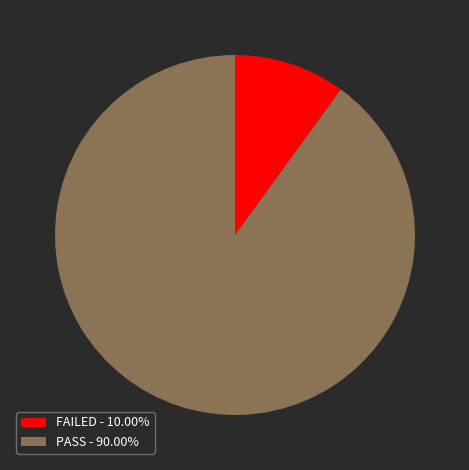

Is there a majority slice in this chart?

Yes